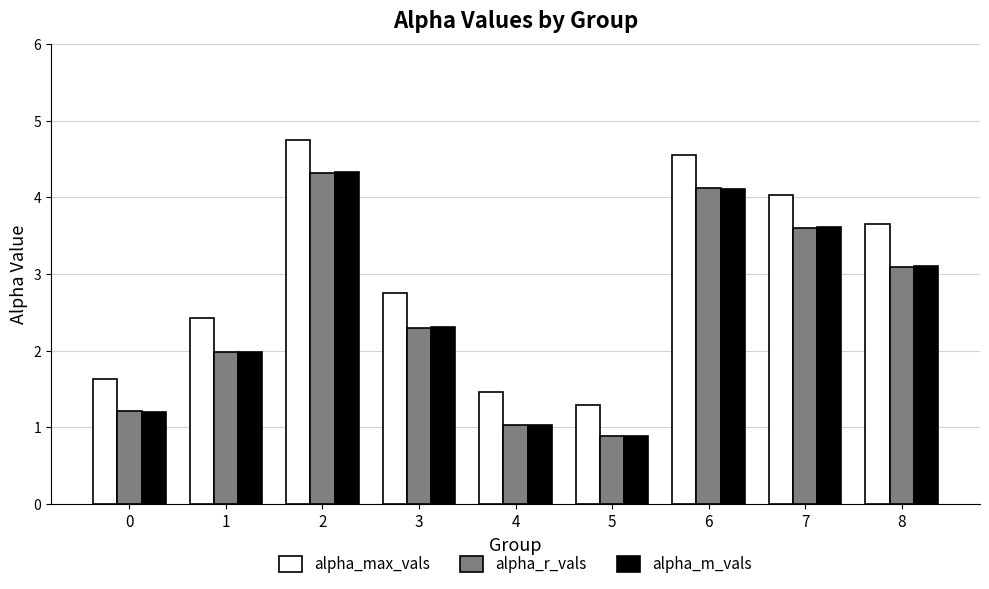

What is the average value of the alpha_max_vals series?

2.9